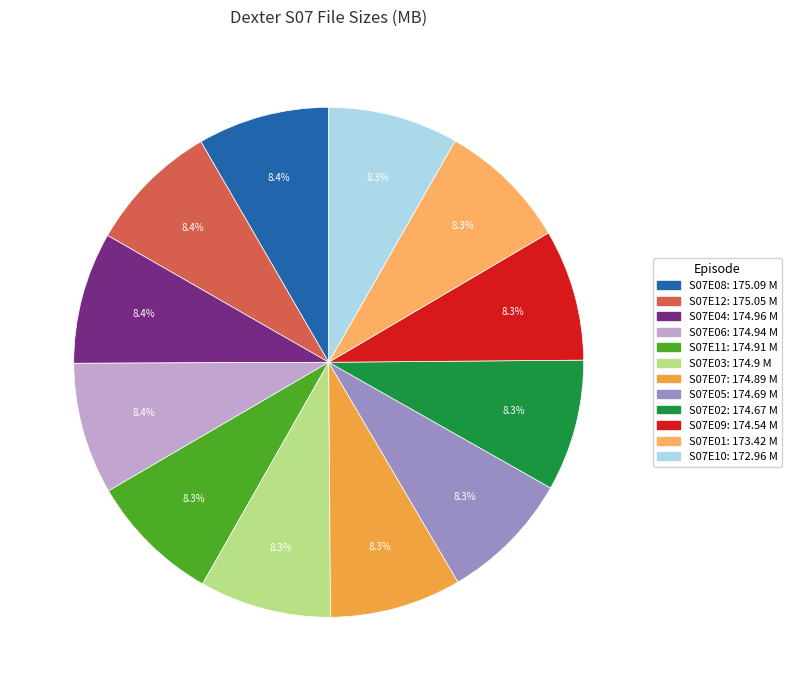

What is the change in value from S07E12 to S07E04?

-0.1